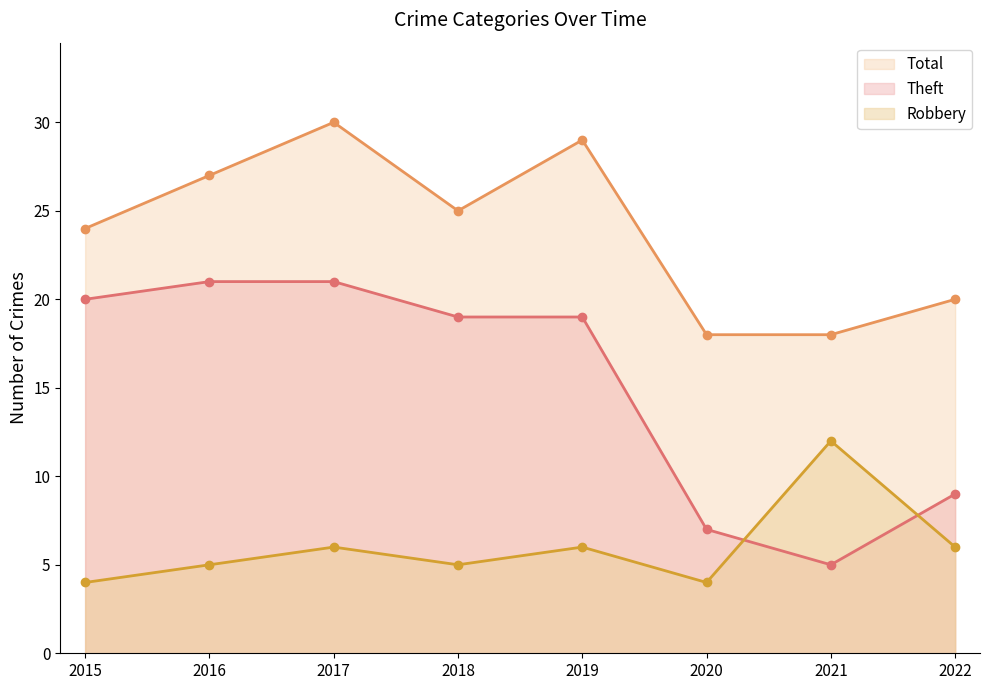

Which series has the largest total across all categories?

Total